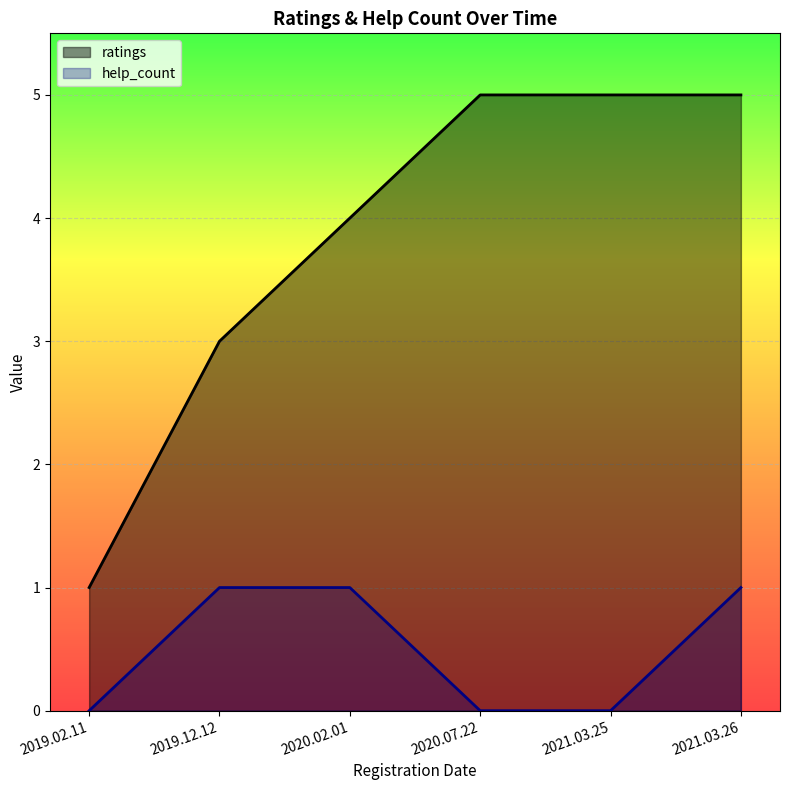

Does the chart display data point markers on the line(s)?

No